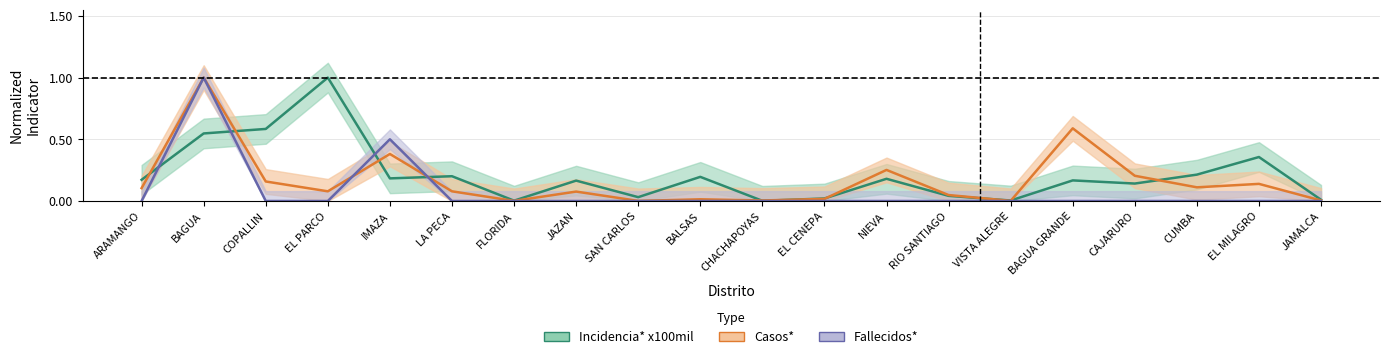

Which series has the largest total across all categories?

Incidencia* x100mil